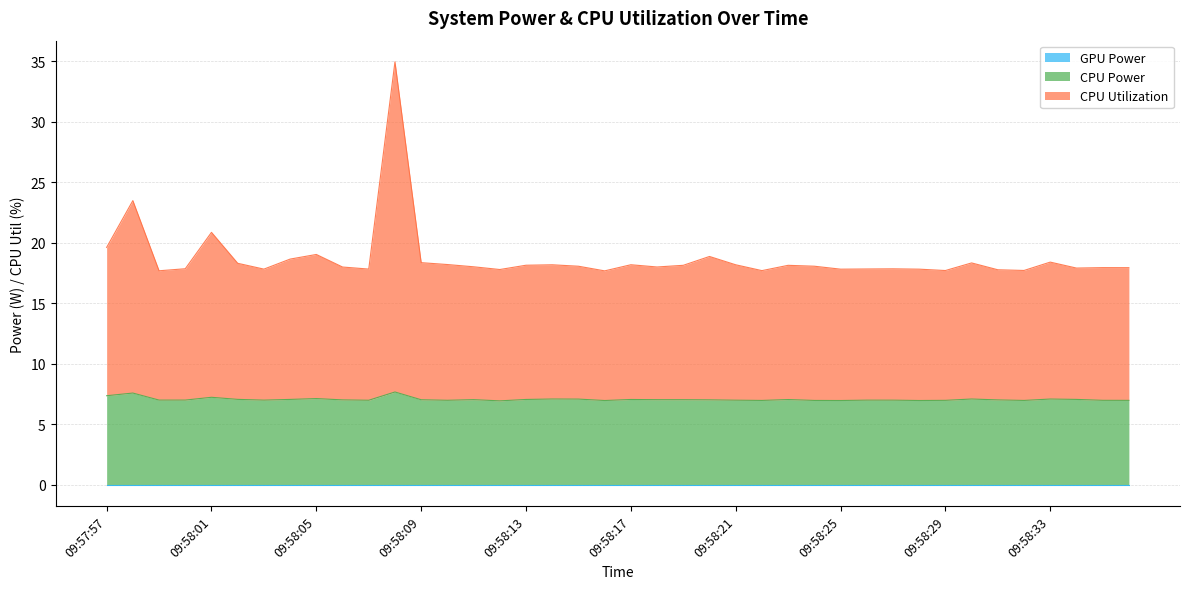

True or false: CPU Utilization and CPU Power intersect in this chart.

False